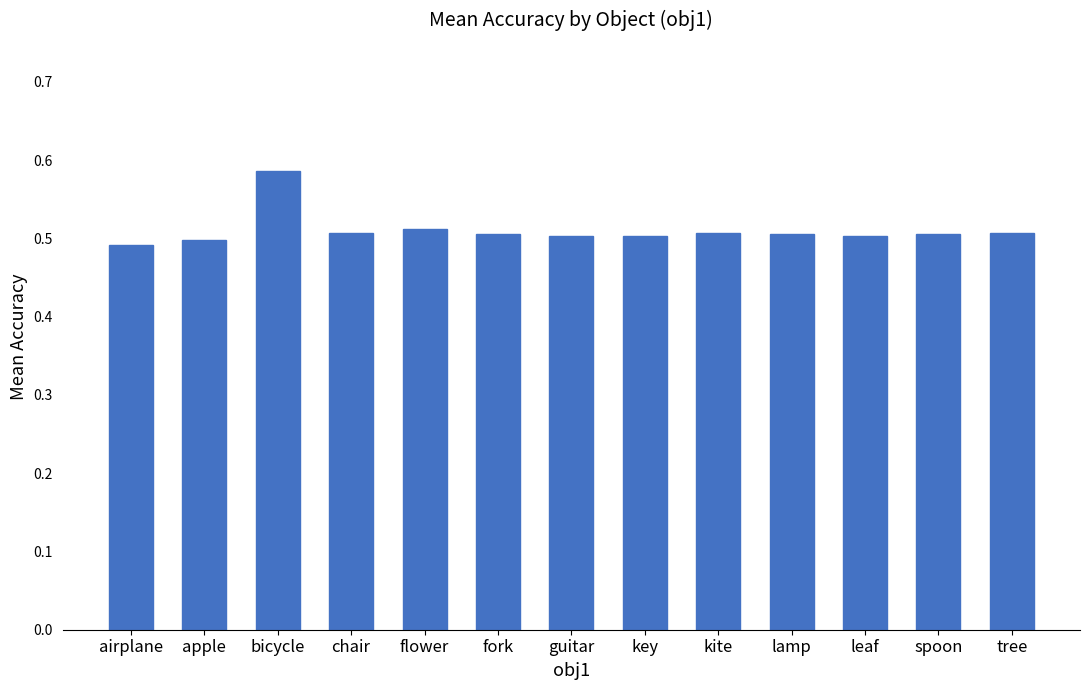

What is the sum of the values at airplane and apple?

1.0